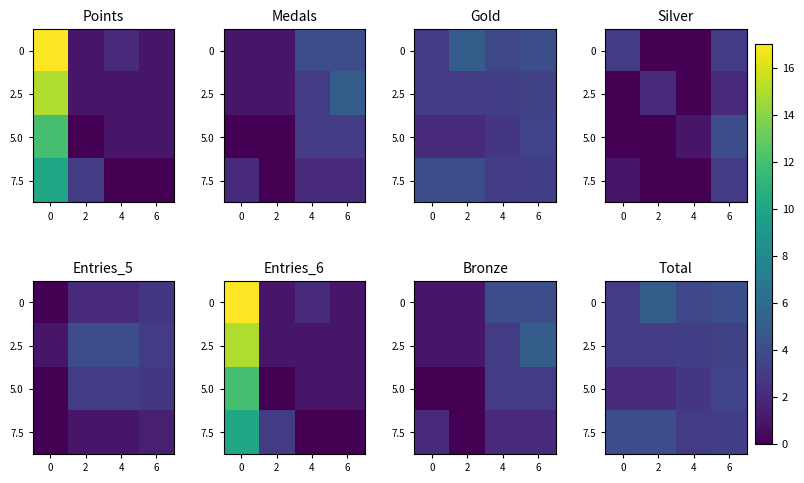

What is the sum of all row_2 values?

10.1